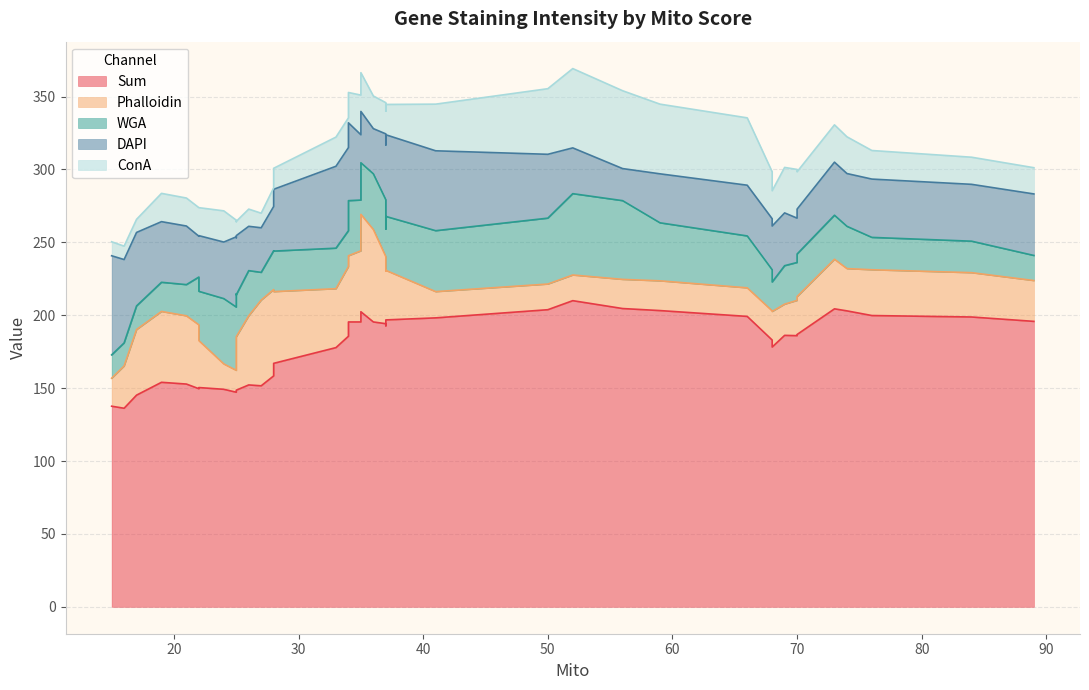

Which series changed the most between 12 and 31?

DAPI